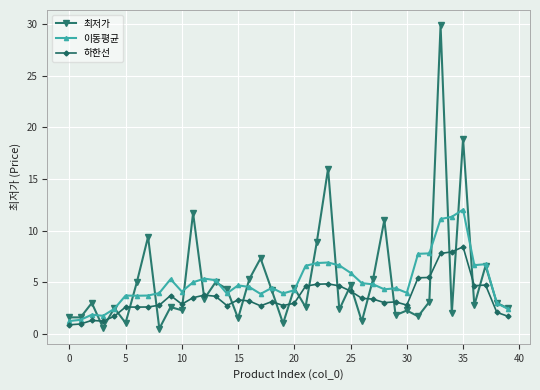

What are all the series names shown in the legend?

최저가, 이동평균, 하한선